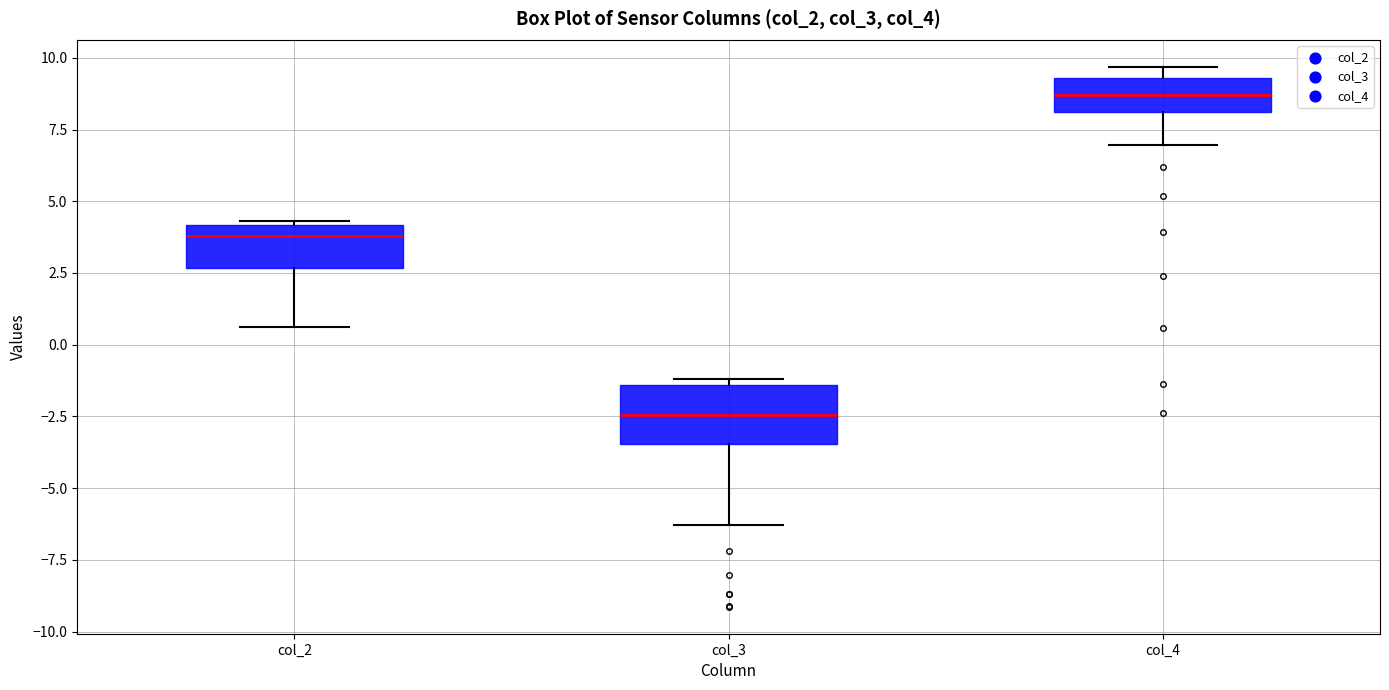

Where does the lower whisker of the box for col_3 end on the y-axis? The values are not printed on the chart, so give them approximately, as read against the axis.

-6.5